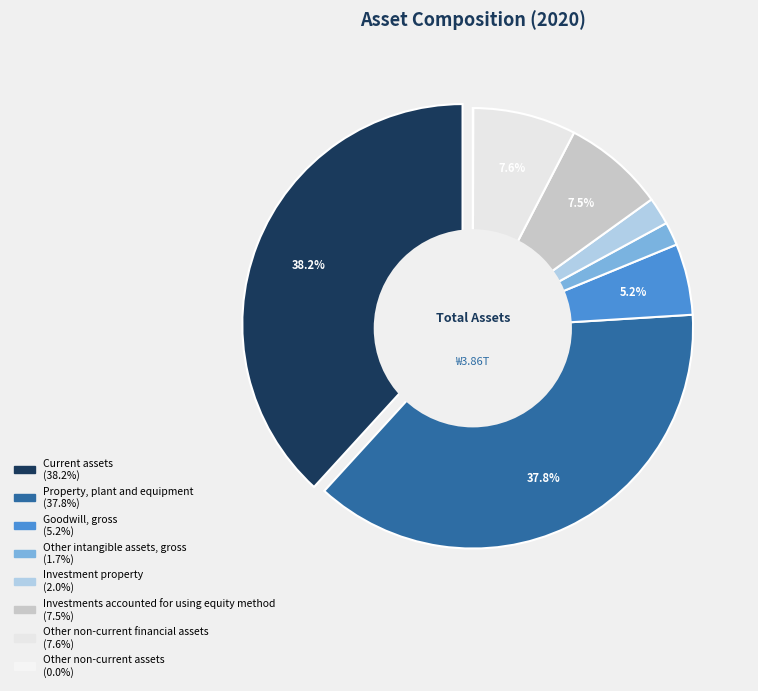

How much of the chart is everything except Property, plant and equipment?

62.2%